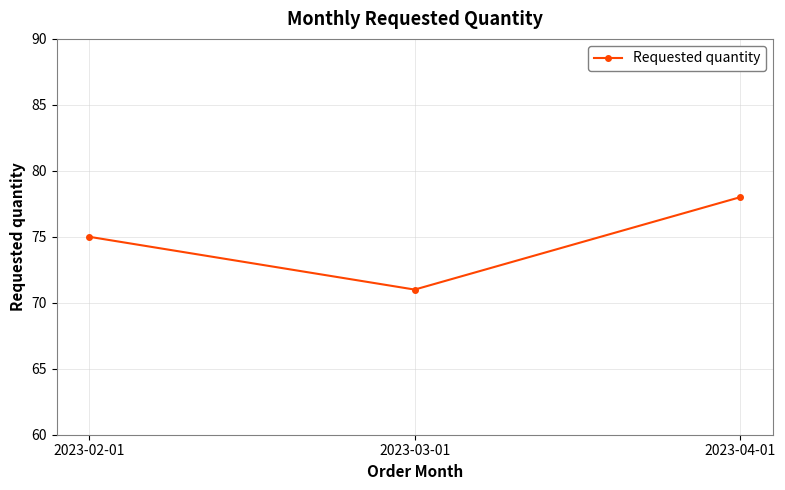

What is the difference between the maximum and minimum values?

7